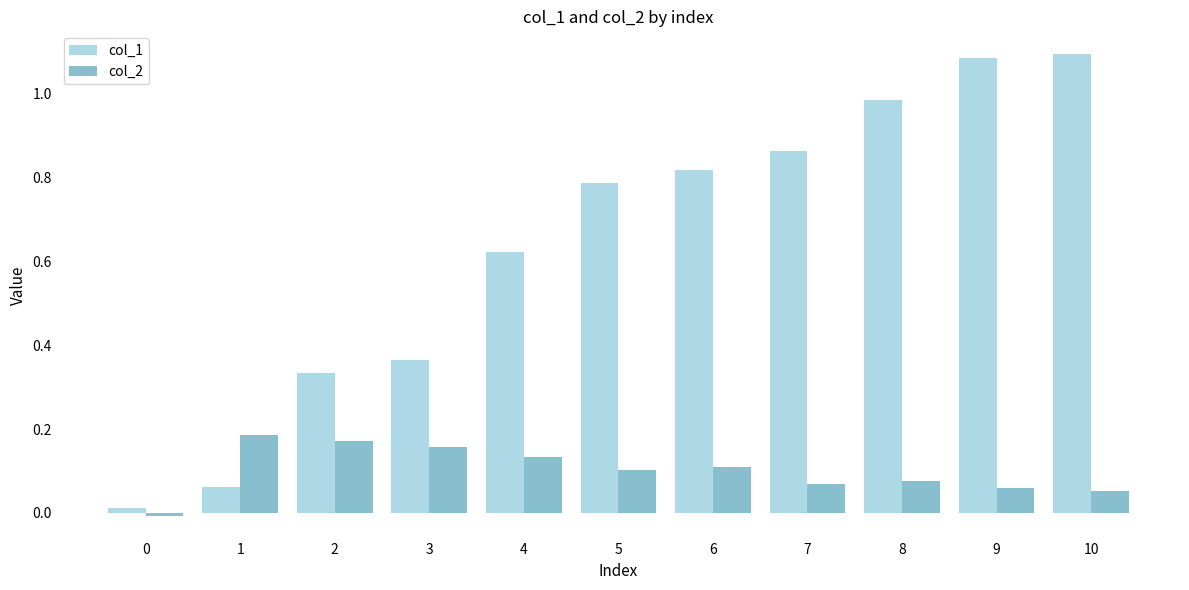

Rank the series by their average value, from highest to lowest.

col_1, col_2